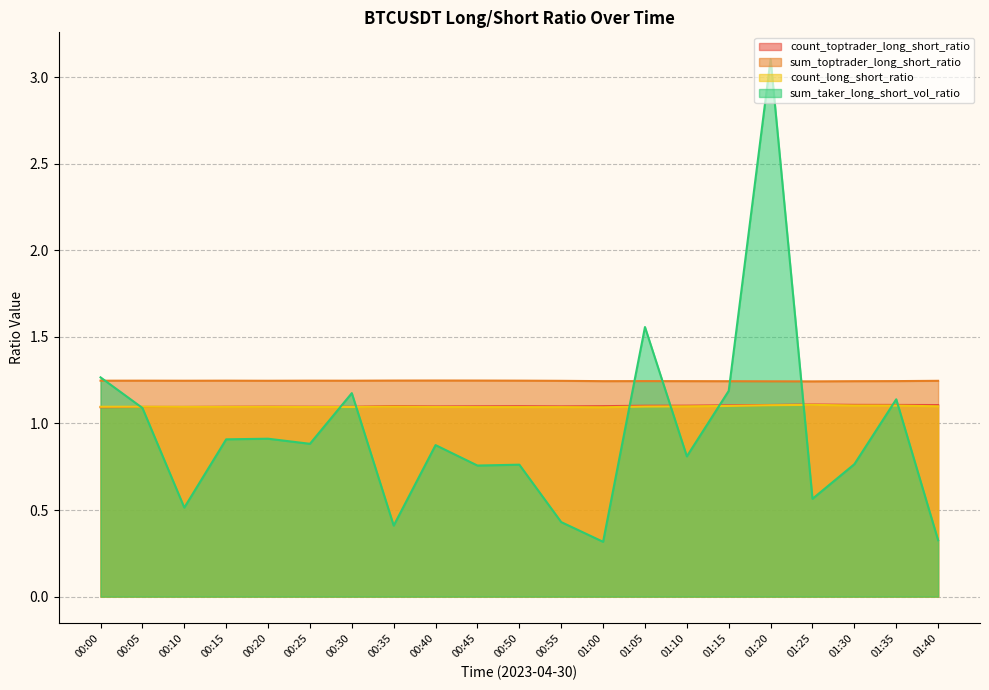

How many series are shown in this chart?

4